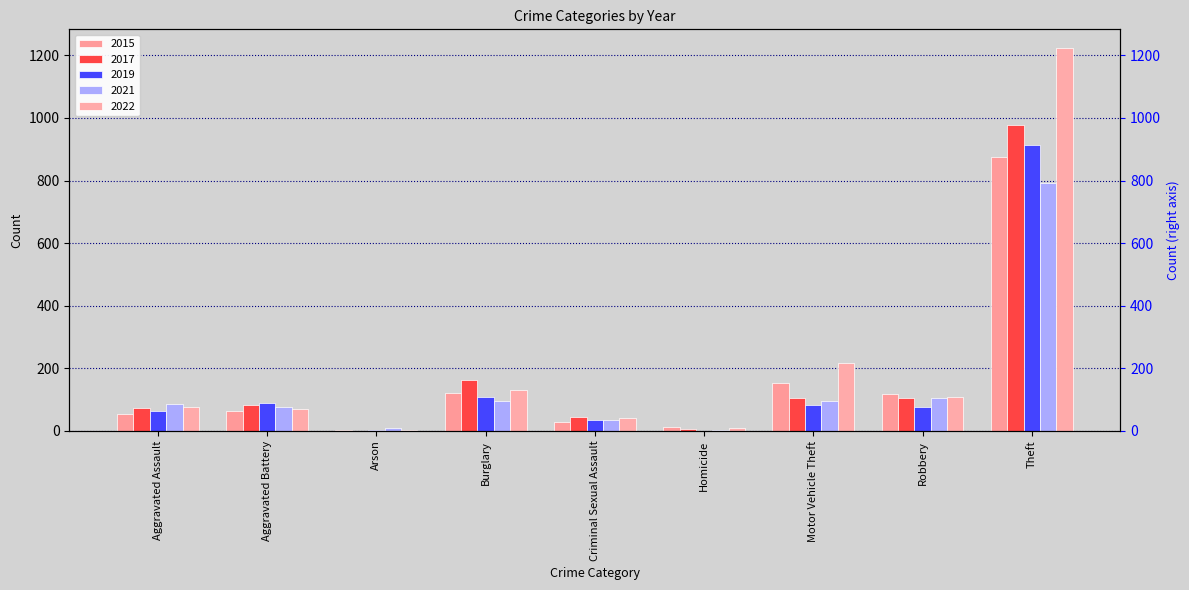

What is the difference between the second highest and minimum values in the 2015 series?

150